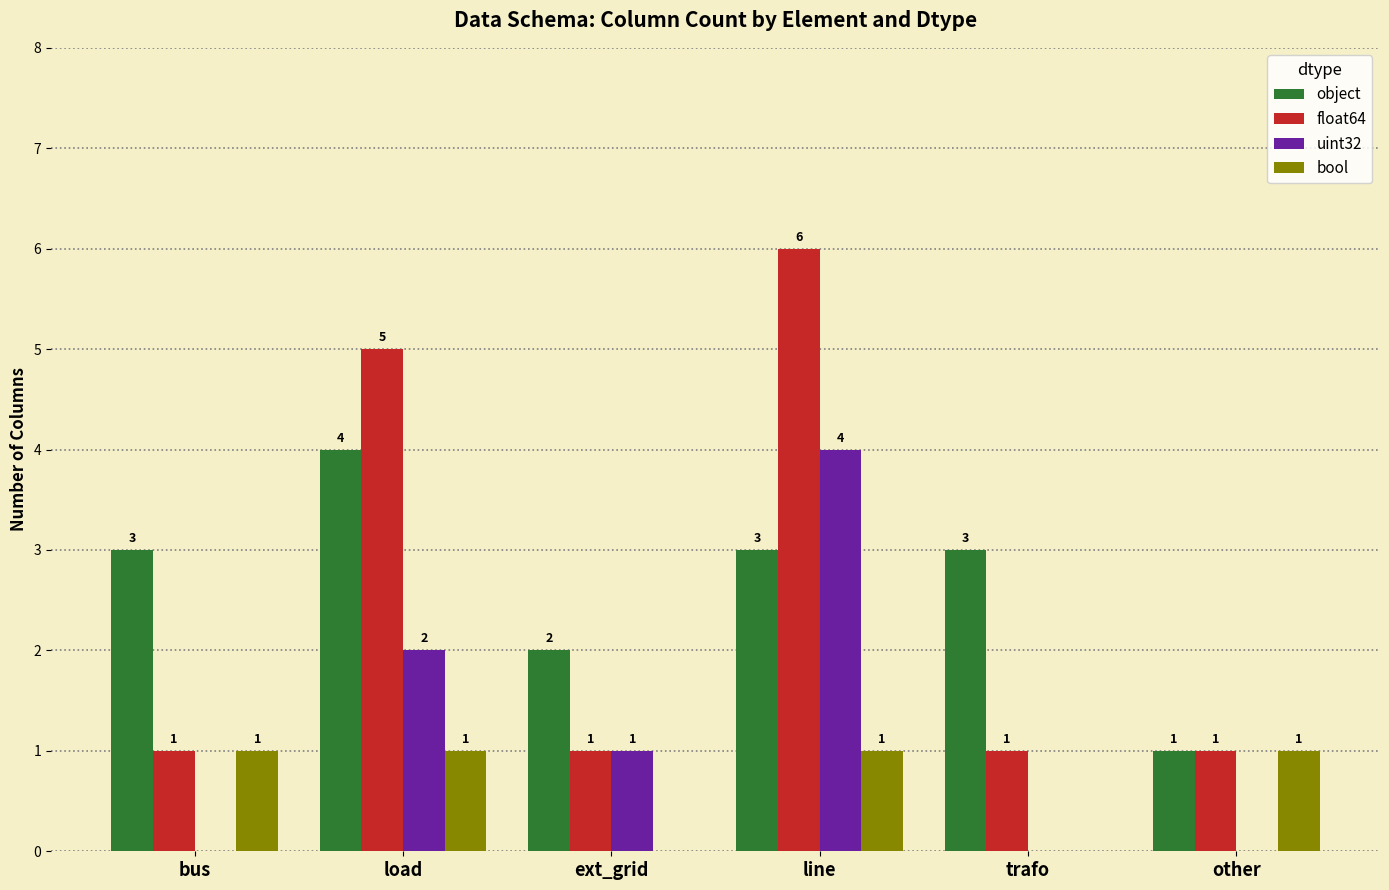

At which category does the chart reach its peak across all series?

line